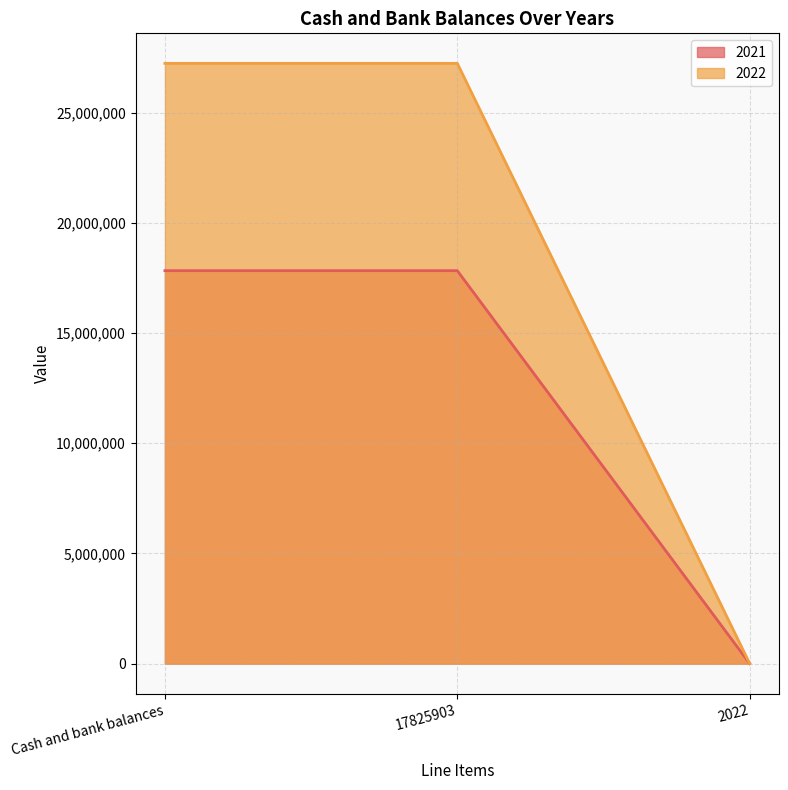

What is the smallest value displayed?

2021